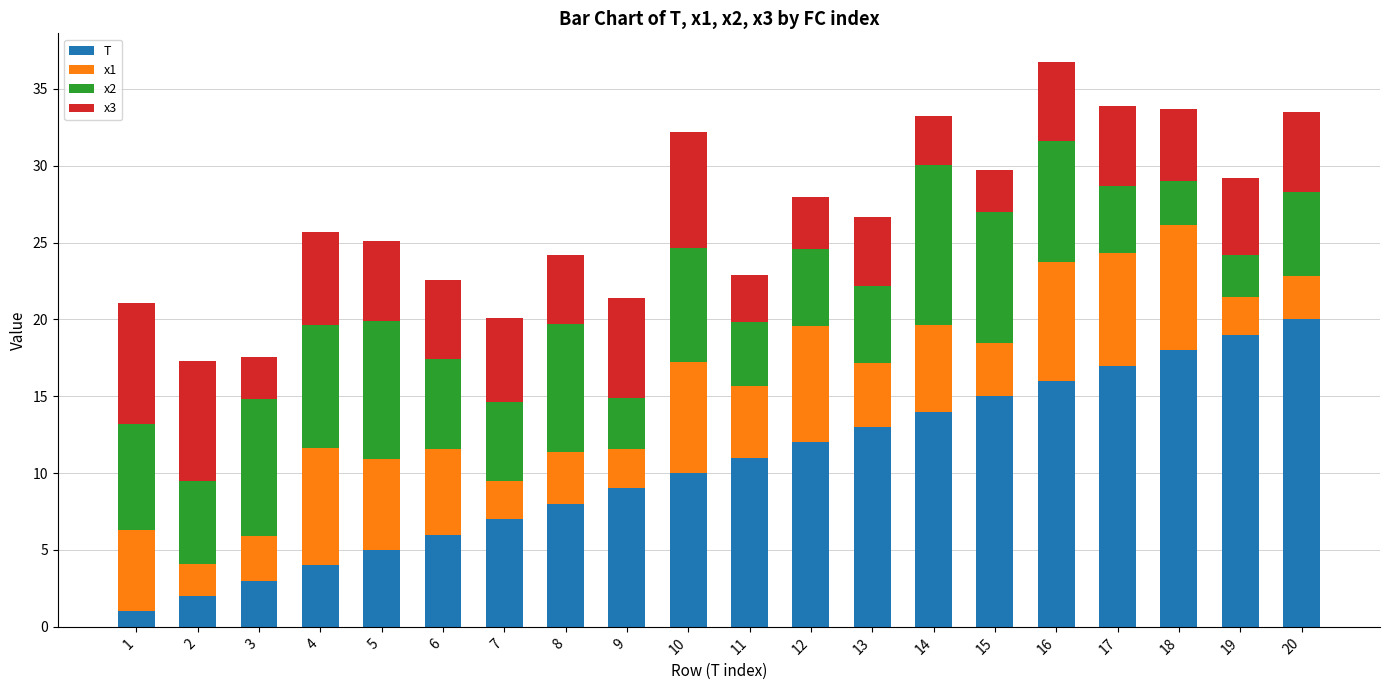

What is the minimum value for T?

1.0